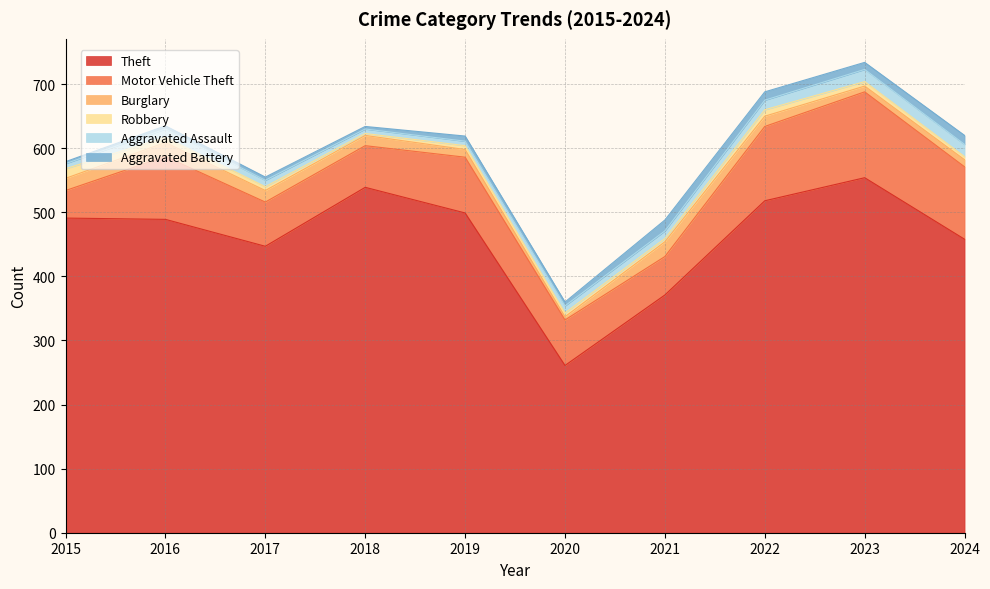

True or false: Theft and Motor Vehicle Theft intersect in this chart.

False